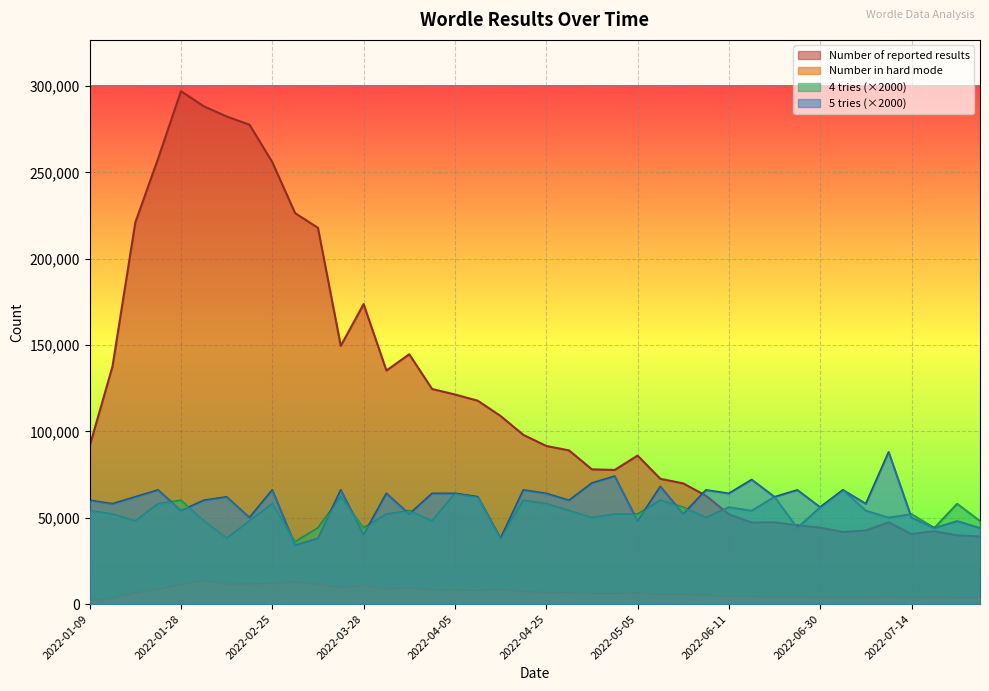

What is the difference between the 5 tries values at 2022-05-20 and 2022-01-12?

6000